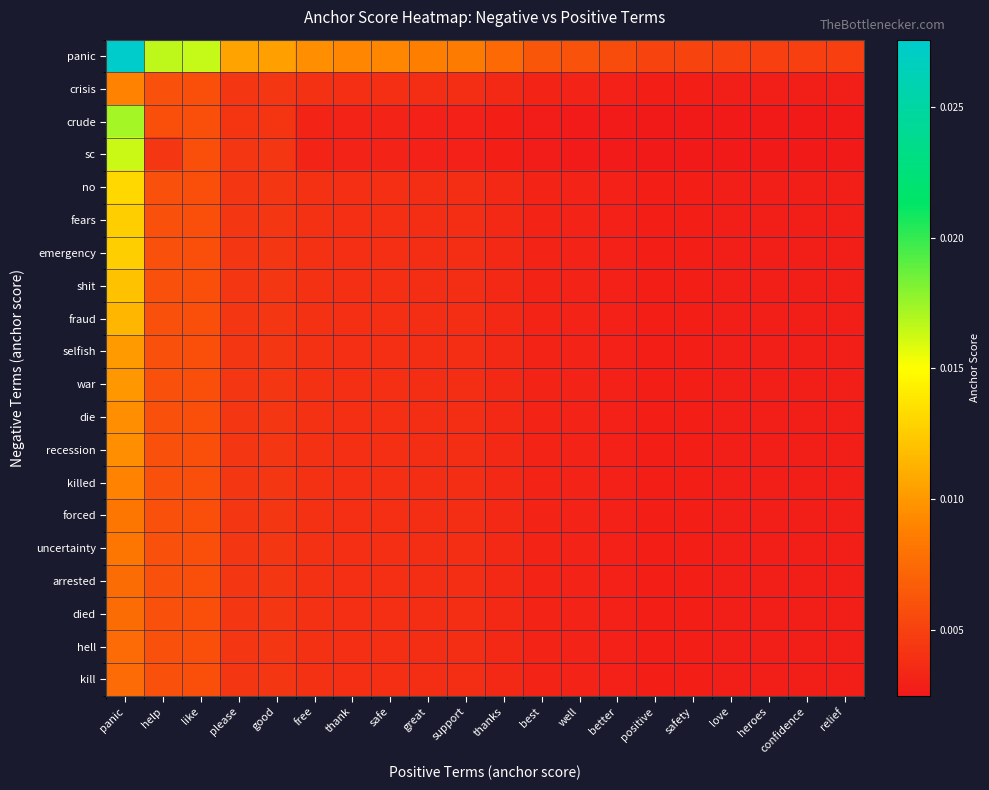

Between like and safety, which is larger?

like